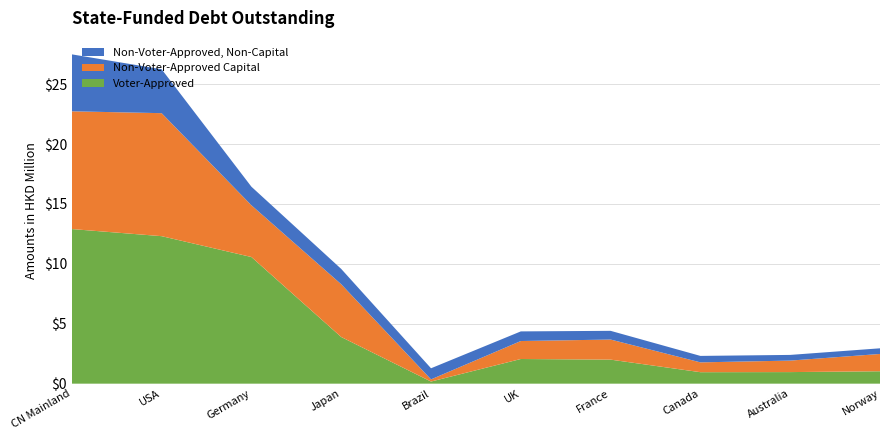

At which label does Voter-Approved reach its minimum?

Brazil